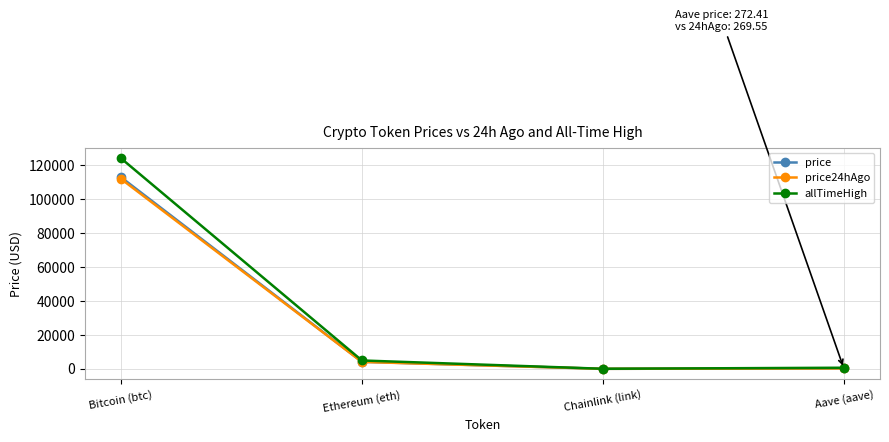

What is the difference between the maximum and second lowest values in the price series?

112707.6